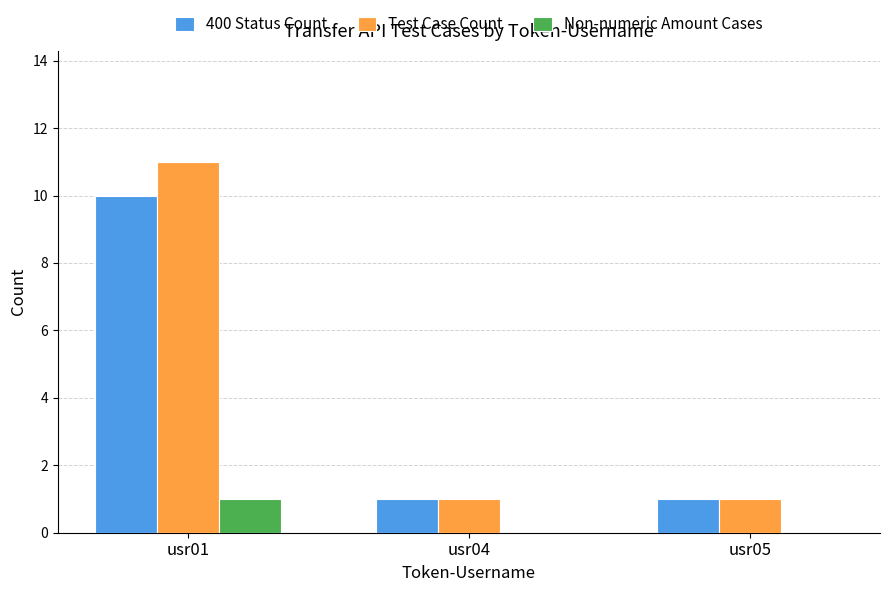

Which series has the largest range (max minus min)?

Test Case Count